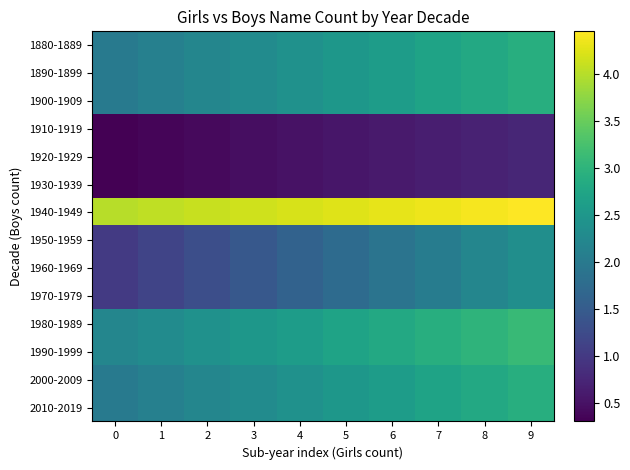

Reading right to left, transcribe all the data shown in this chart.

1880-1889: 9=2.9	8=2.8	7=2.7	6=2.6	5=2.5	4=2.4	3=2.3	2=2.2	1=2.1	0=2.0
1890-1899: 9=2.9	8=2.8	7=2.7	6=2.6	5=2.5	4=2.4	3=2.3	2=2.2	1=2.1	0=2.0
1900-1909: 9=2.9	8=2.8	7=2.7	6=2.6	5=2.5	4=2.4	3=2.3	2=2.2	1=2.1	0=2.0
1910-1919: 9=0.8	8=0.7	7=0.7	6=0.6	5=0.6	4=0.5	3=0.5	2=0.4	1=0.3	0=0.3
1920-1929: 9=0.8	8=0.7	7=0.7	6=0.6	5=0.6	4=0.5	3=0.5	2=0.4	1=0.3	0=0.3
1930-1939: 9=0.8	8=0.7	7=0.7	6=0.6	5=0.6	4=0.5	3=0.5	2=0.4	1=0.3	0=0.3
1940-1949: 9=4.5	8=4.4	7=4.3	6=4.3	5=4.2	4=4.2	3=4.2	2=4.1	1=4.0	0=4.0
1950-1959: 9=2.3	8=2.2	7=2.0	6=1.9	5=1.8	4=1.6	3=1.4	2=1.3	1=1.1	0=1.0
1960-1969: 9=2.3	8=2.2	7=2.0	6=1.9	5=1.8	4=1.6	3=1.4	2=1.3	1=1.1	0=1.0
1970-1979: 9=2.3	8=2.2	7=2.0	6=1.9	5=1.8	4=1.6	3=1.4	2=1.3	1=1.1	0=1.0
1980-1989: 9=3.1	8=3.0	7=2.9	6=2.8	5=2.7	4=2.6	3=2.5	2=2.4	1=2.3	0=2.2
1990-1999: 9=3.1	8=3.0	7=2.9	6=2.8	5=2.7	4=2.6	3=2.5	2=2.4	1=2.3	0=2.2
2000-2009: 9=2.9	8=2.8	7=2.7	6=2.6	5=2.5	4=2.4	3=2.3	2=2.2	1=2.1	0=2.0
2010-2019: 9=2.9	8=2.8	7=2.7	6=2.6	5=2.5	4=2.4	3=2.3	2=2.2	1=2.1	0=2.0